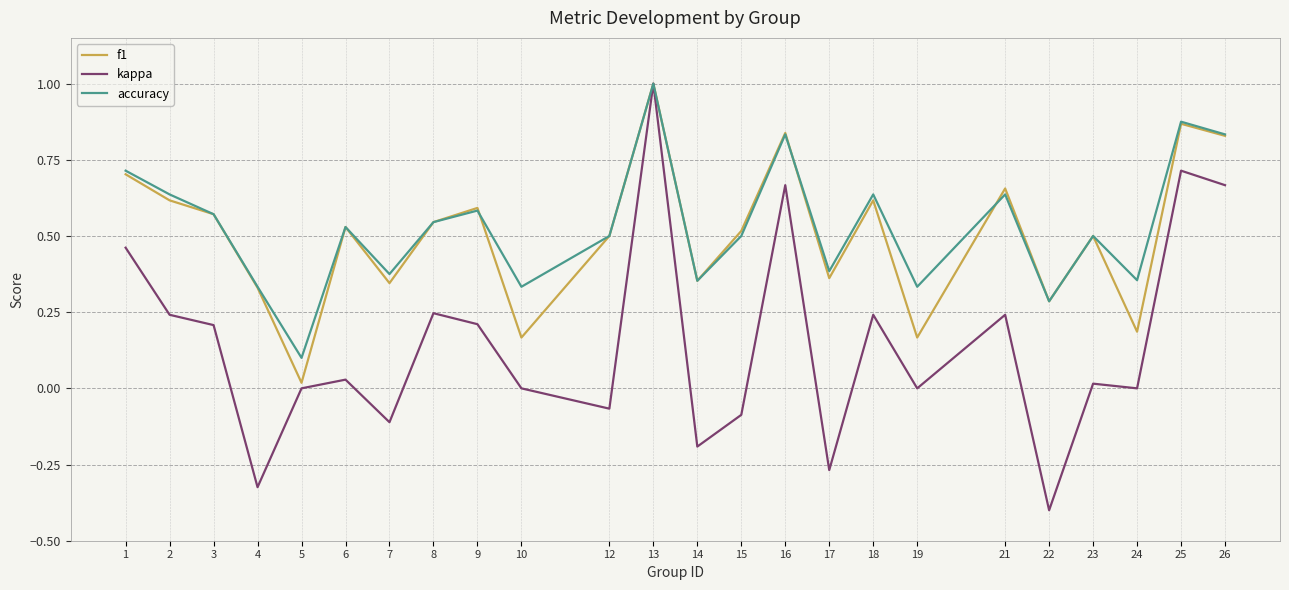

What are all the series names shown in the legend?

f1, kappa, accuracy